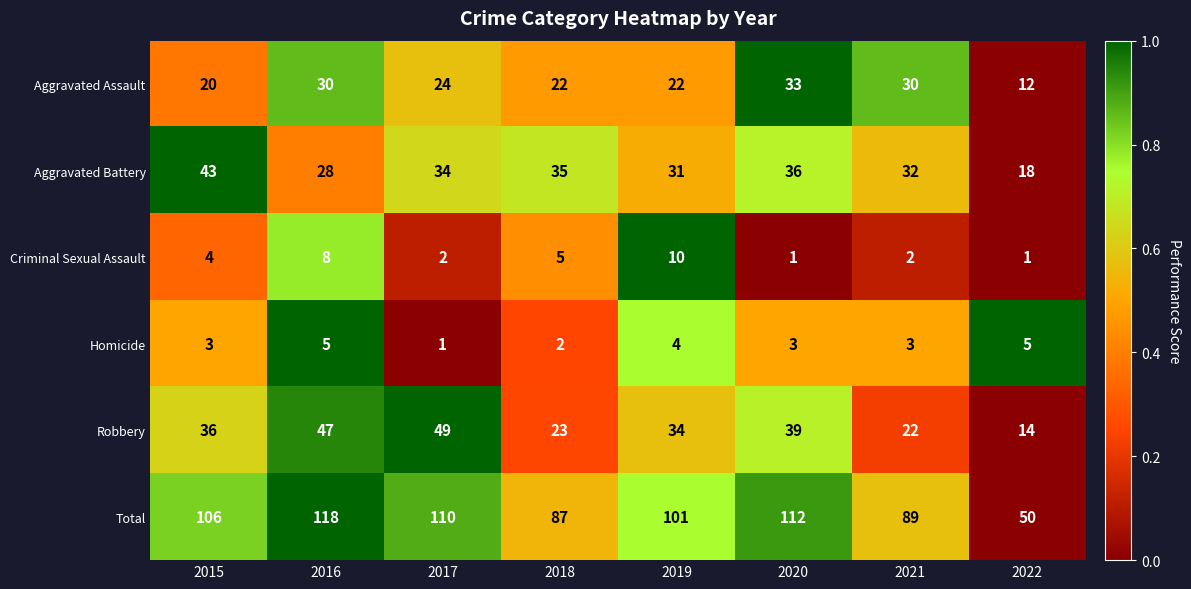

At 2018, list the series in order from largest to smallest.

Total, Aggravated Battery, Robbery, Aggravated Assault, Criminal Sexual Assault, Homicide